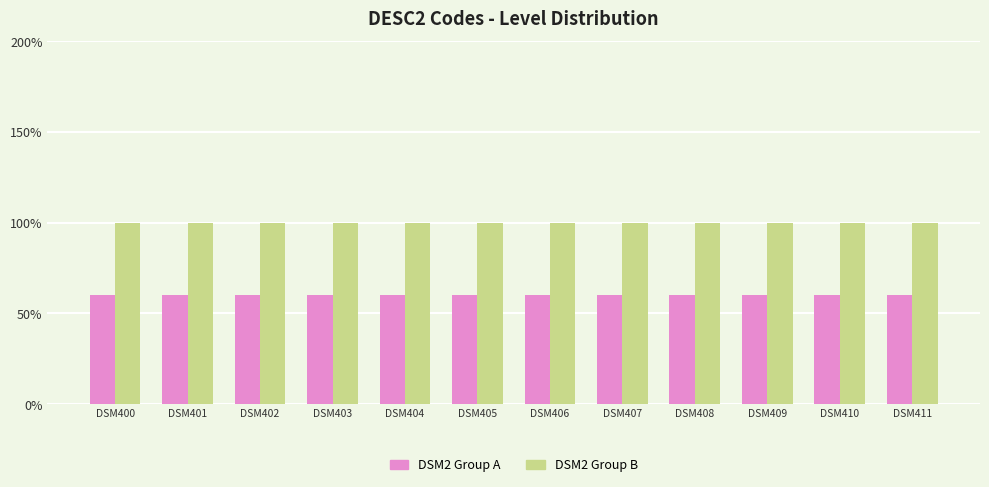

Which series has the widest spread of values?

DSM2 Group A